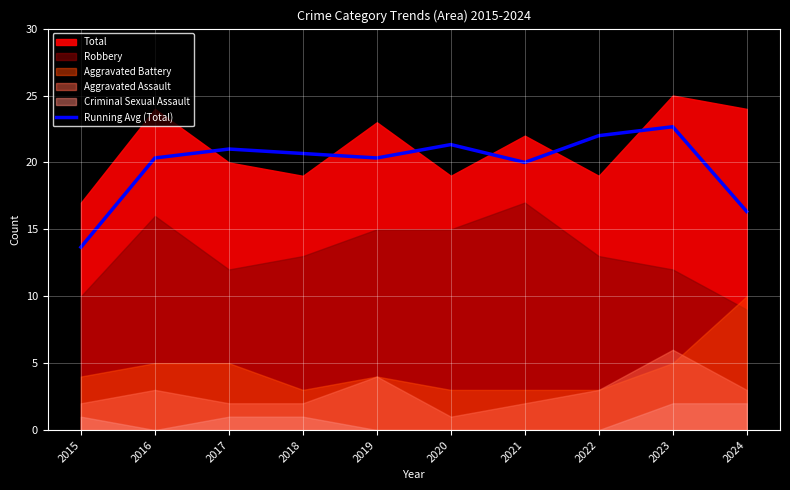

At which category does the chart reach its peak across all series?

2023